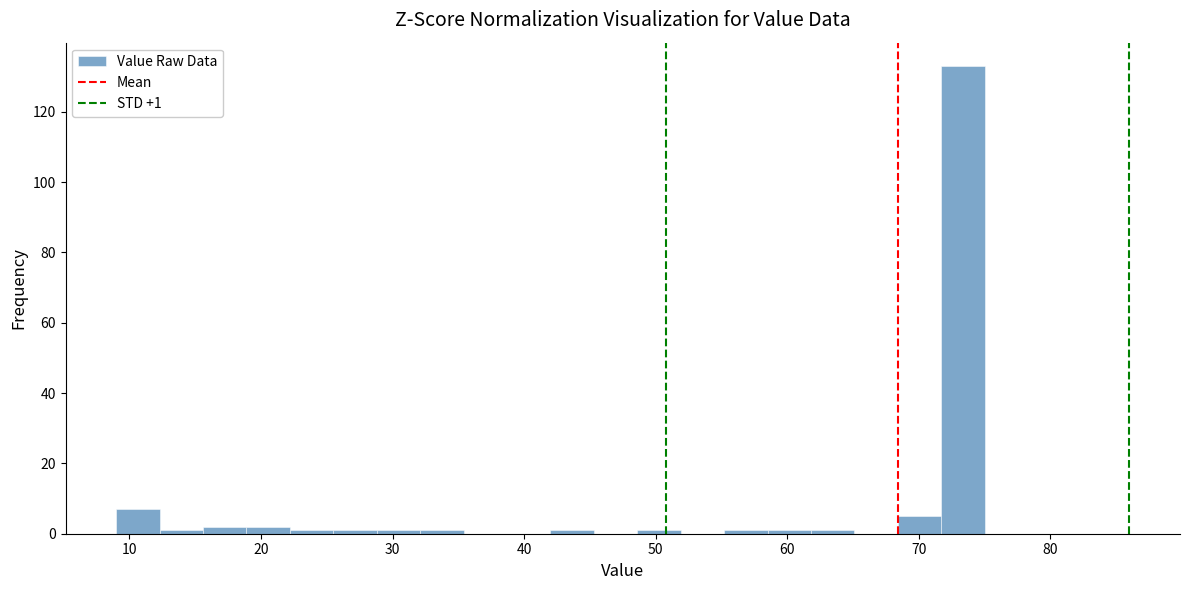

Read against the x-axis, roughly where is the centre of the tallest bar?

73